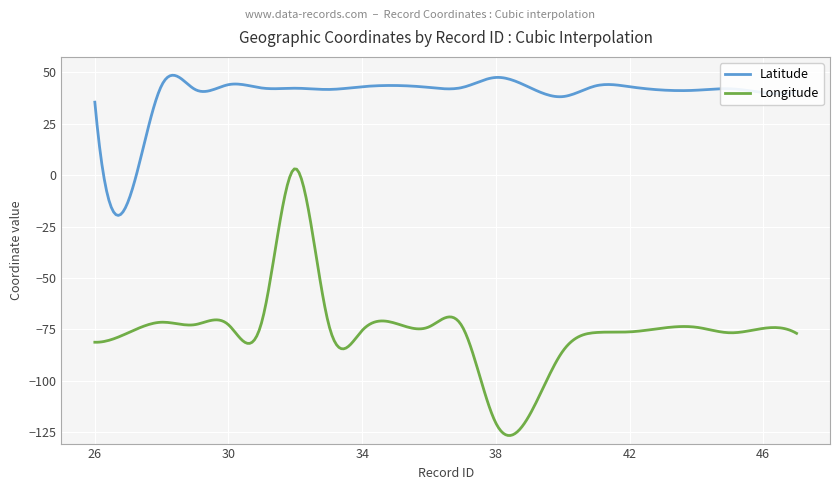

List the series in order of their overall mean, highest first.

Latitude, Longitude